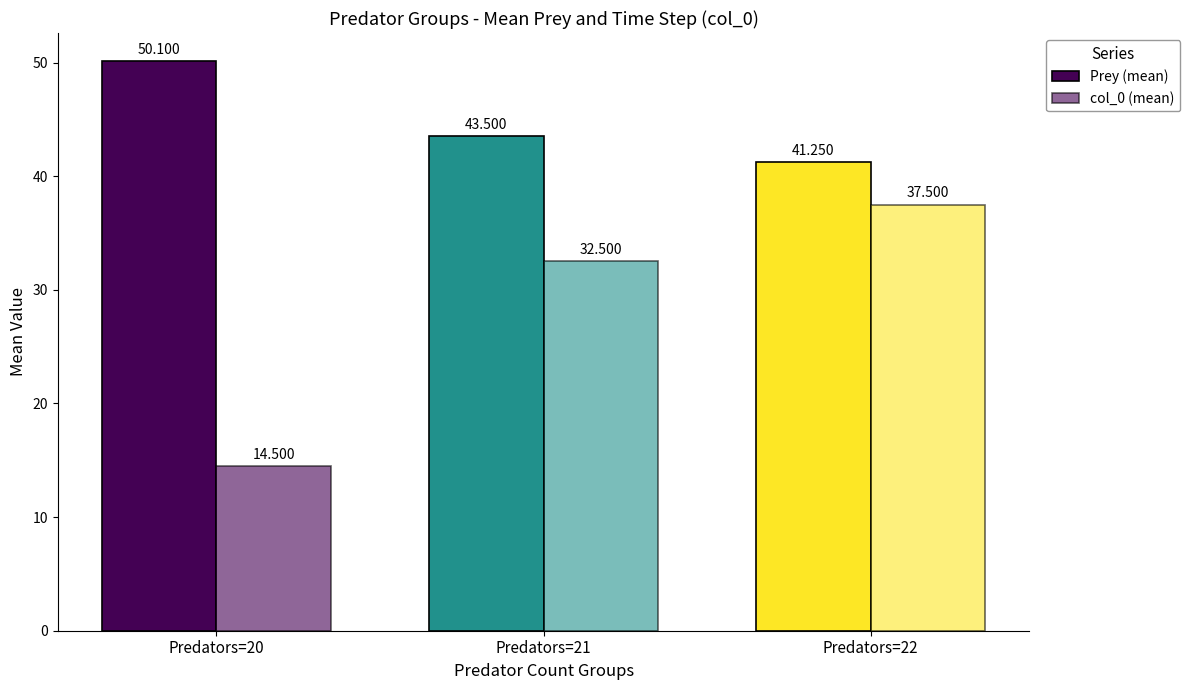

How many data points in col_0 (mean) are above 32?

2